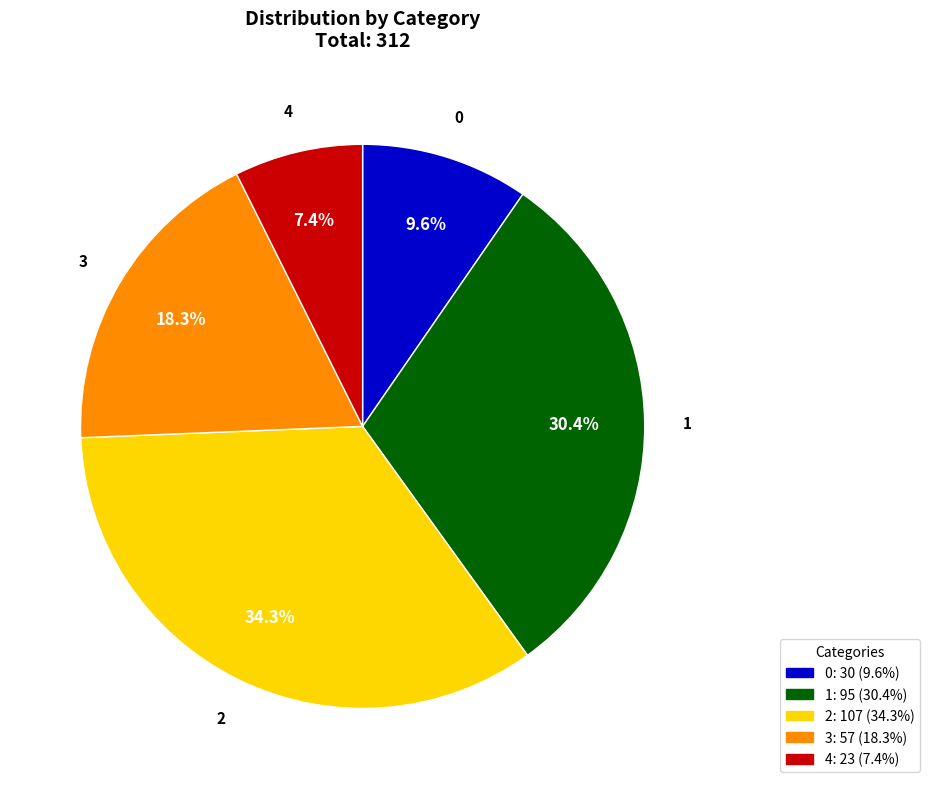

Is there a majority slice in this chart?

No